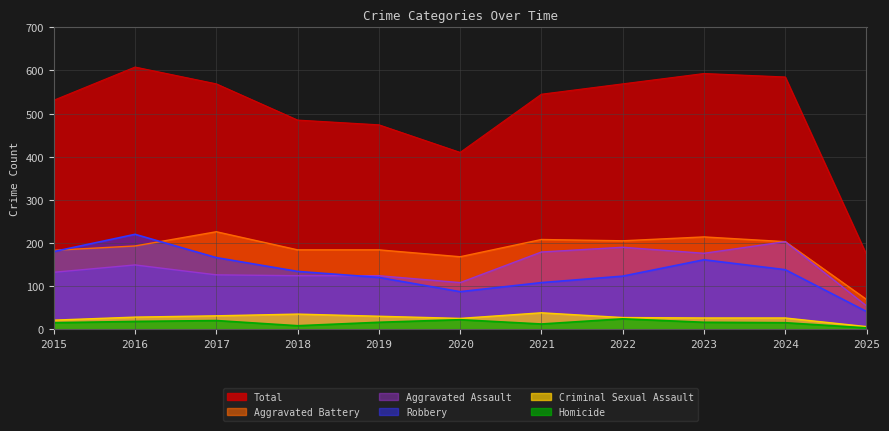

At which label is Aggravated Battery closest to 147?

2020